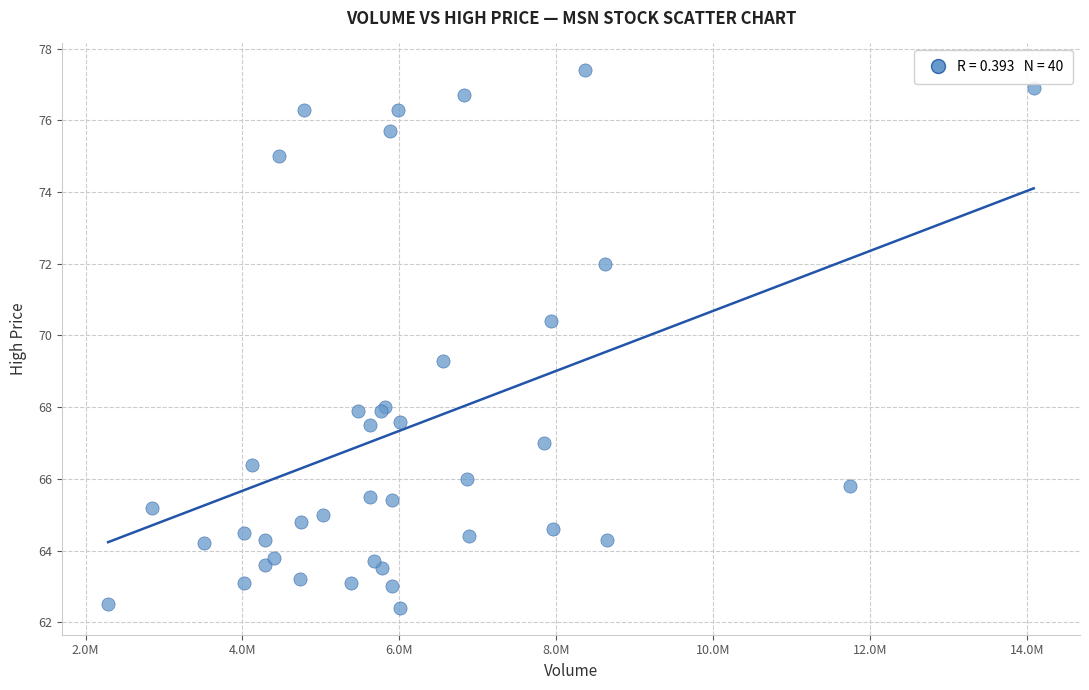

What Y value in the scatter plot is closest to 69?

69.3